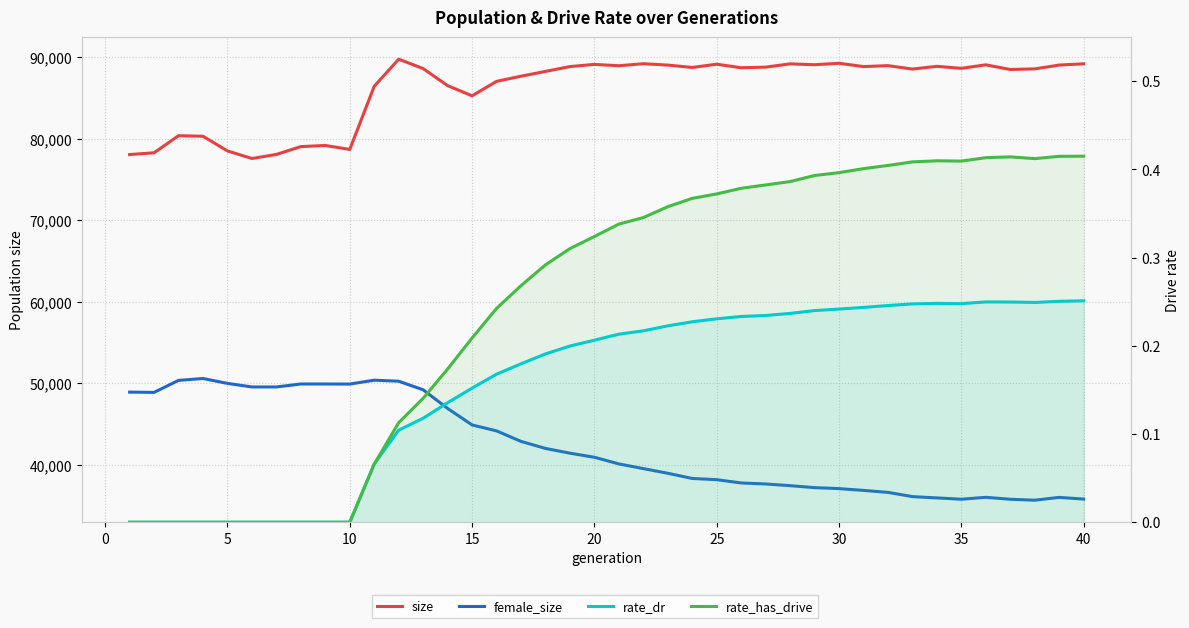

The rate_has_drive series shows 0.0 at 0. True or false?

True